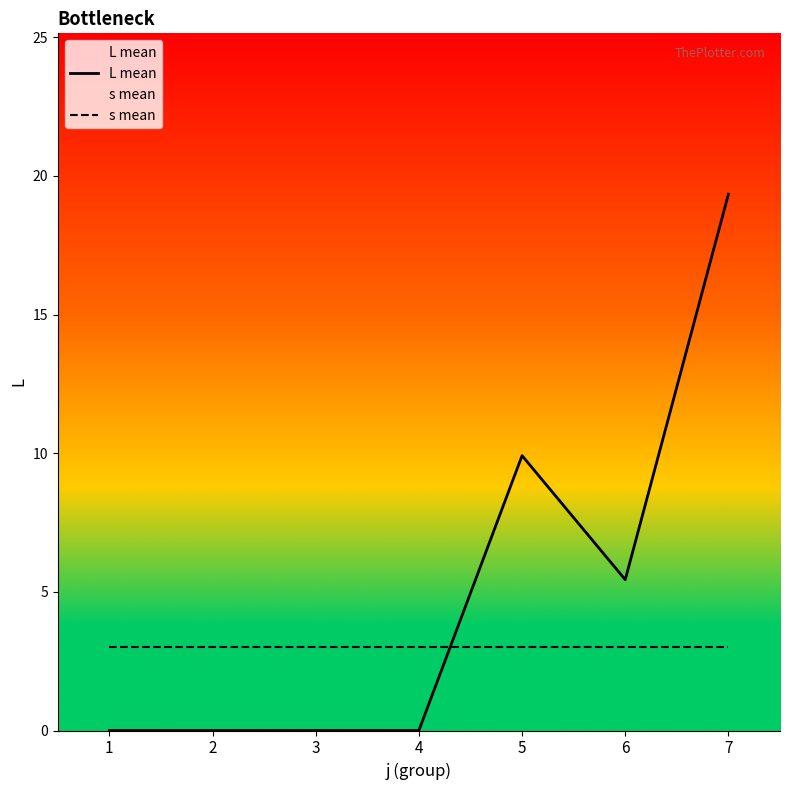

At which label is s mean closest to 3?

1